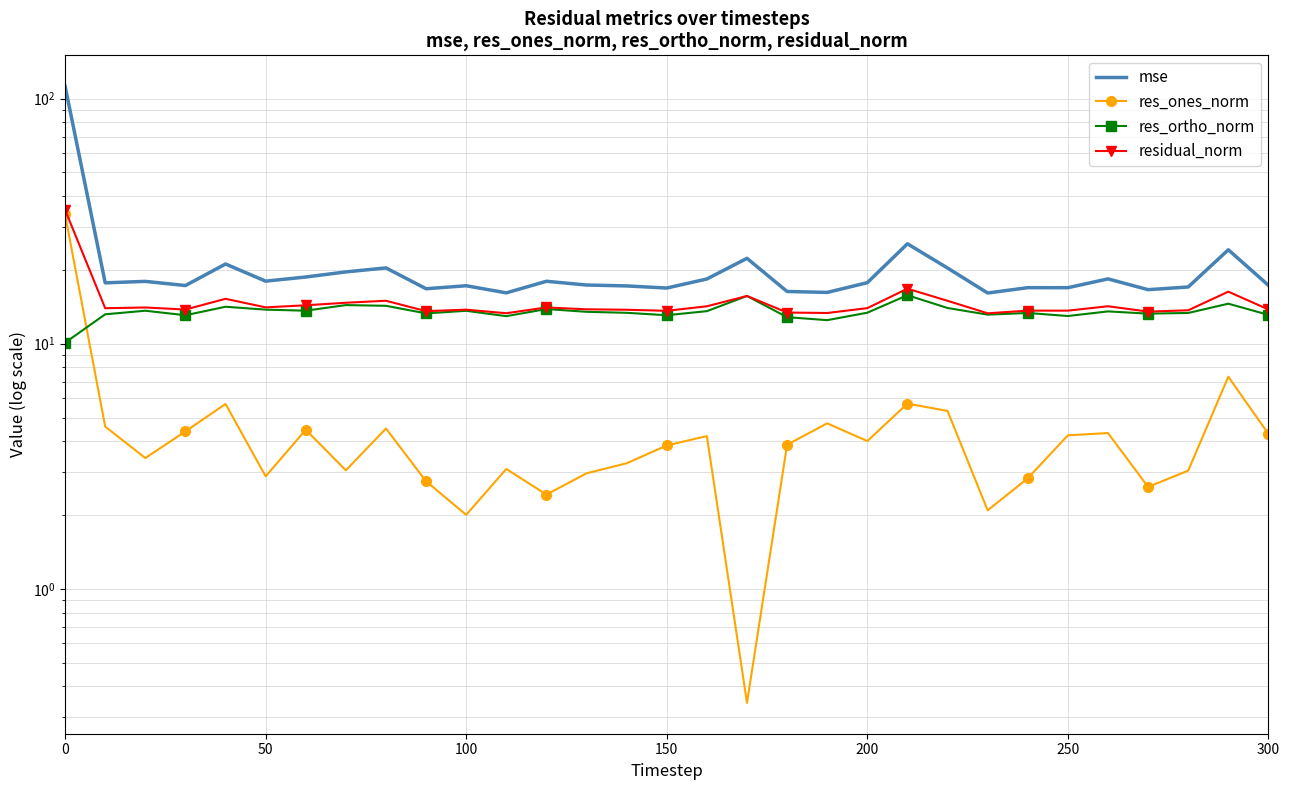

Is the value of res_ones_norm at 11 greater than the value of res_ortho_norm at 150?

No